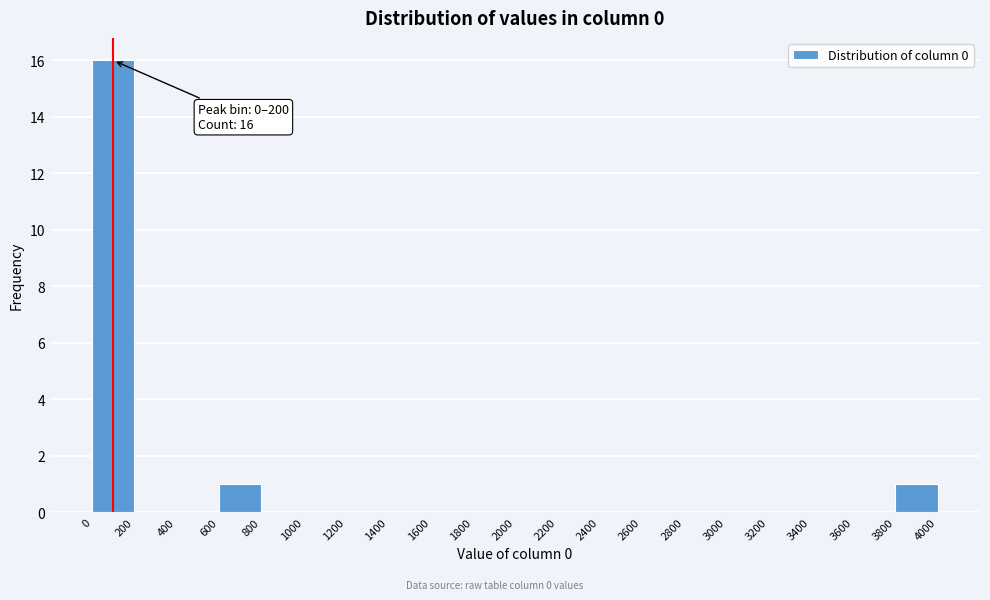

Which range on the x-axis has the tallest bar?

0 to 200